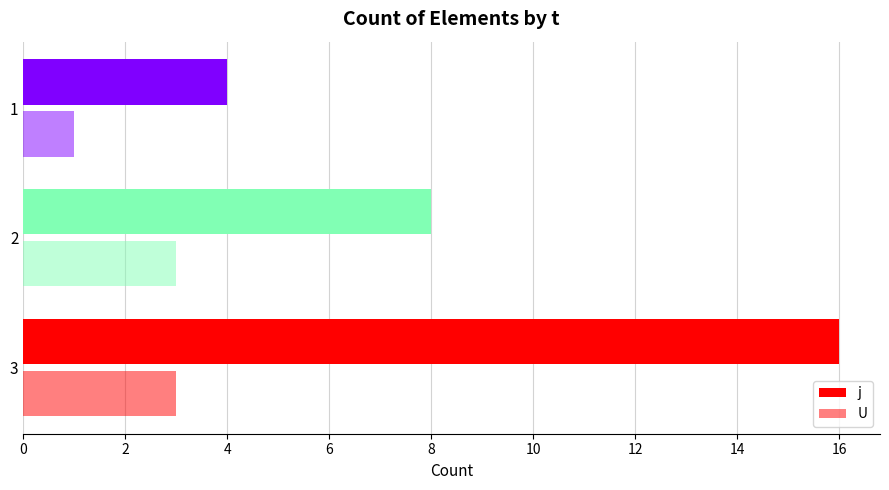

How many data points in j are less than 8?

1